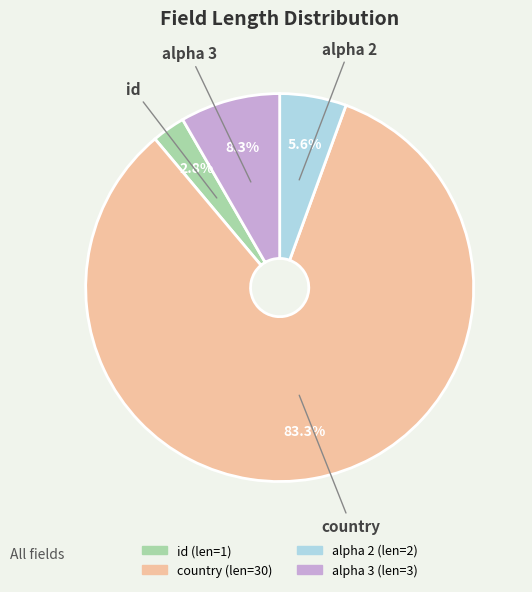

Does country account for over 50% of the chart?

Yes